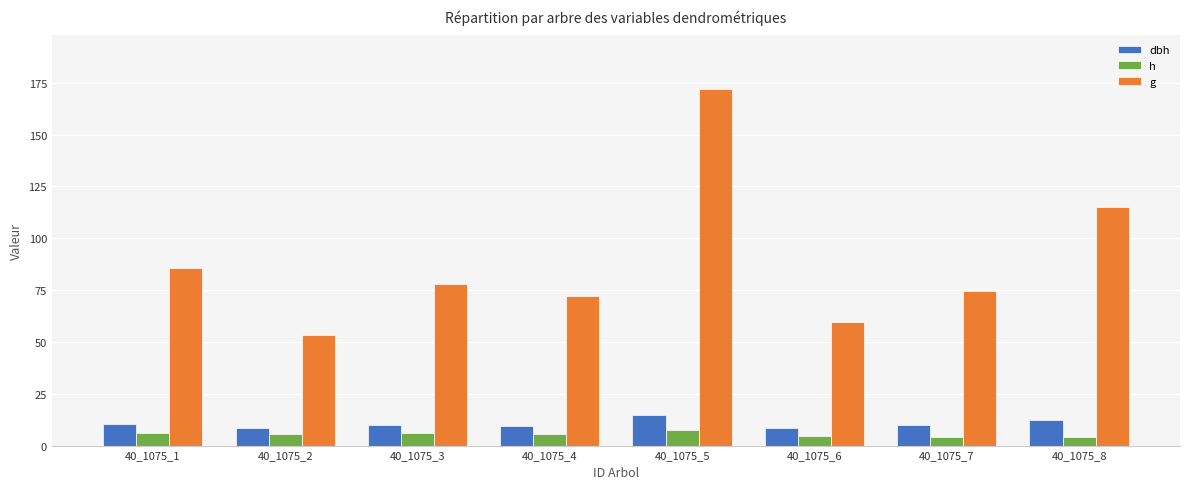

The dbh series shows 10.4 at 40_1075_1. True or false?

True